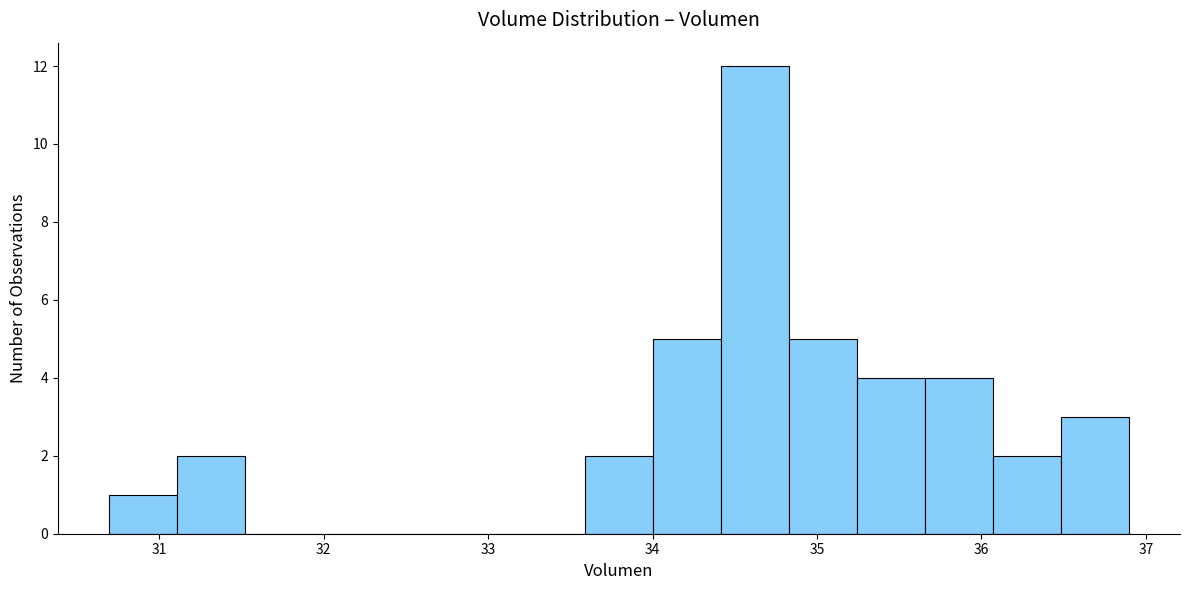

Which range on the x-axis has the tallest bar?

34.4 to 34.8